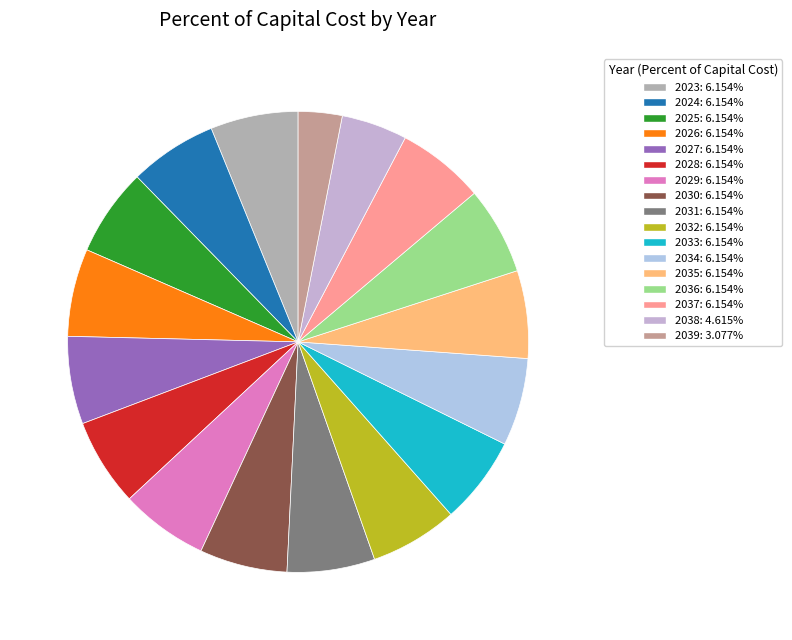

True or false: 2034 accounts for 19% of the total.

False